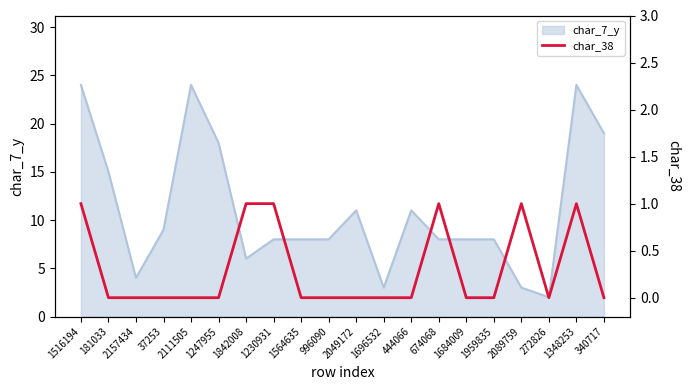

At which category does the chart reach its minimum across all series?

181033